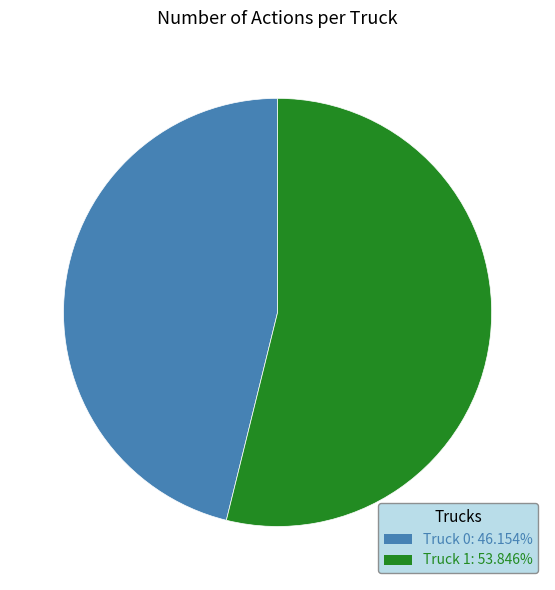

How many segments does this pie chart have?

2